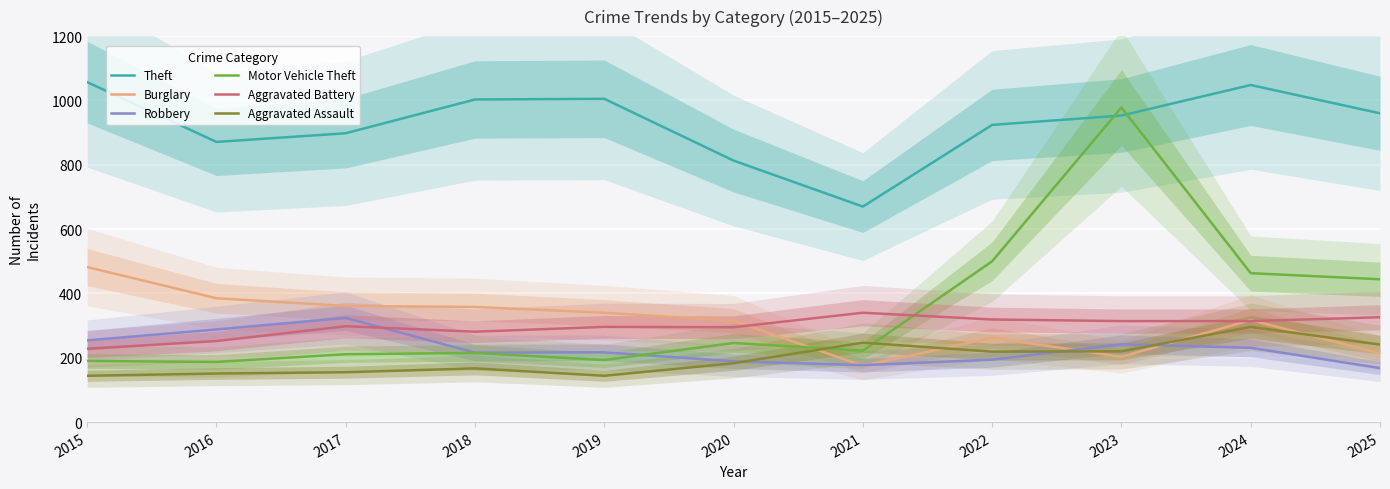

Which has a higher value, 2019 or 2015?

2015